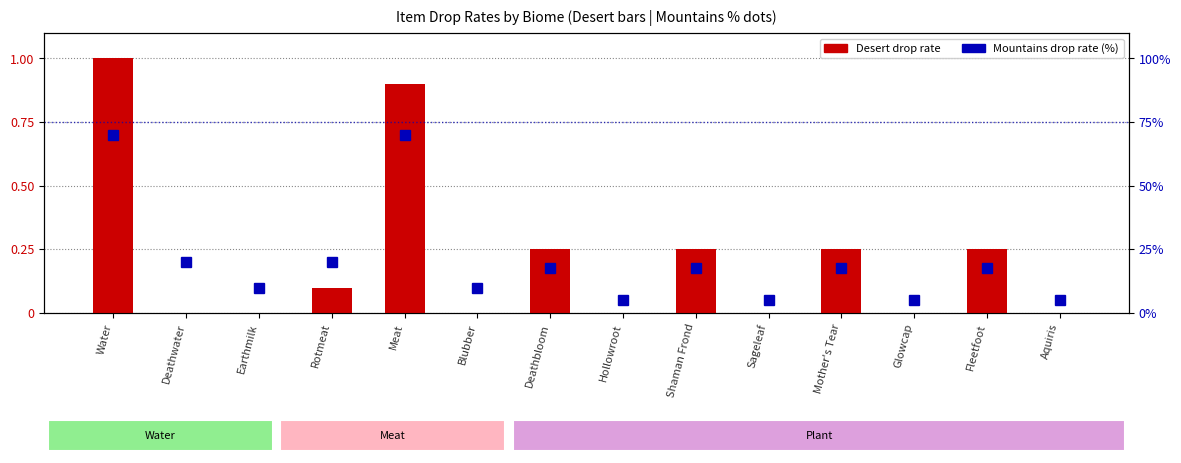

How many groups of bars are there?

14